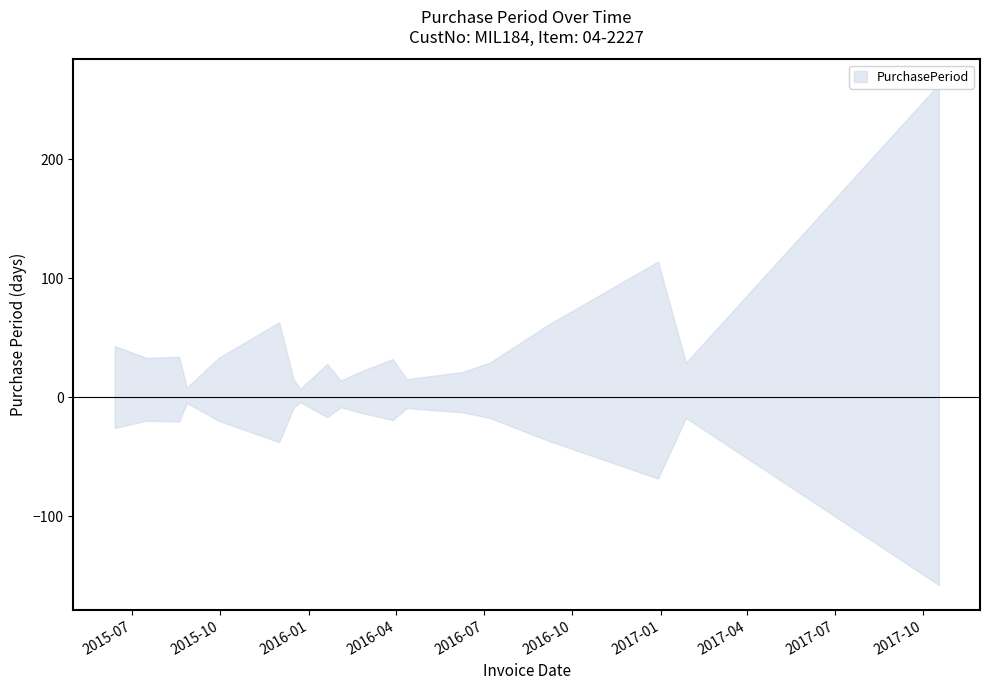

How many interior local peaks (higher than both neighbors) does the data have?

5